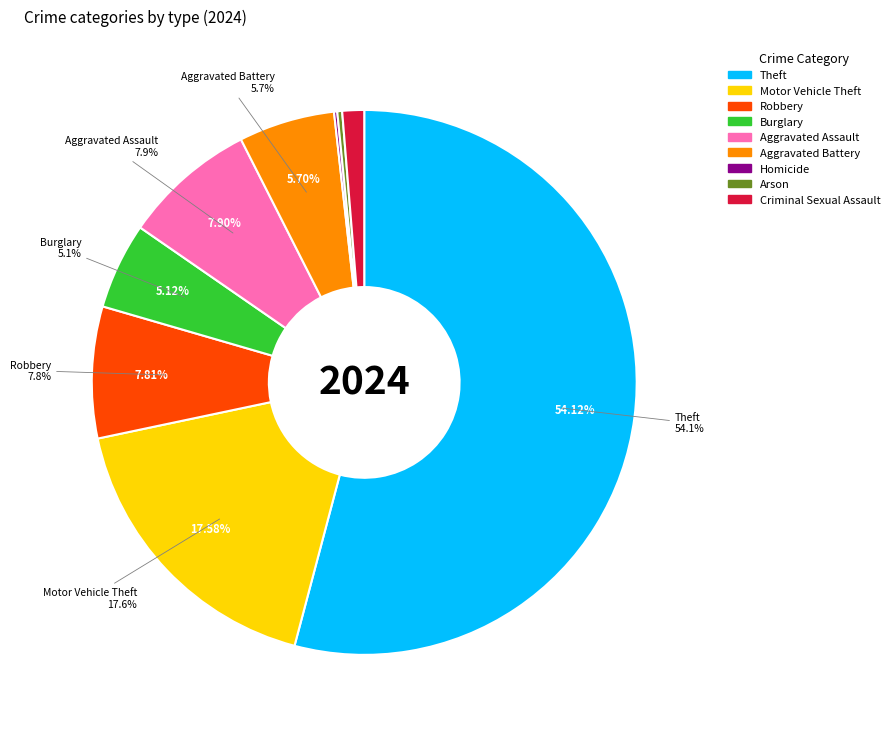

How many segments does this pie chart have?

9